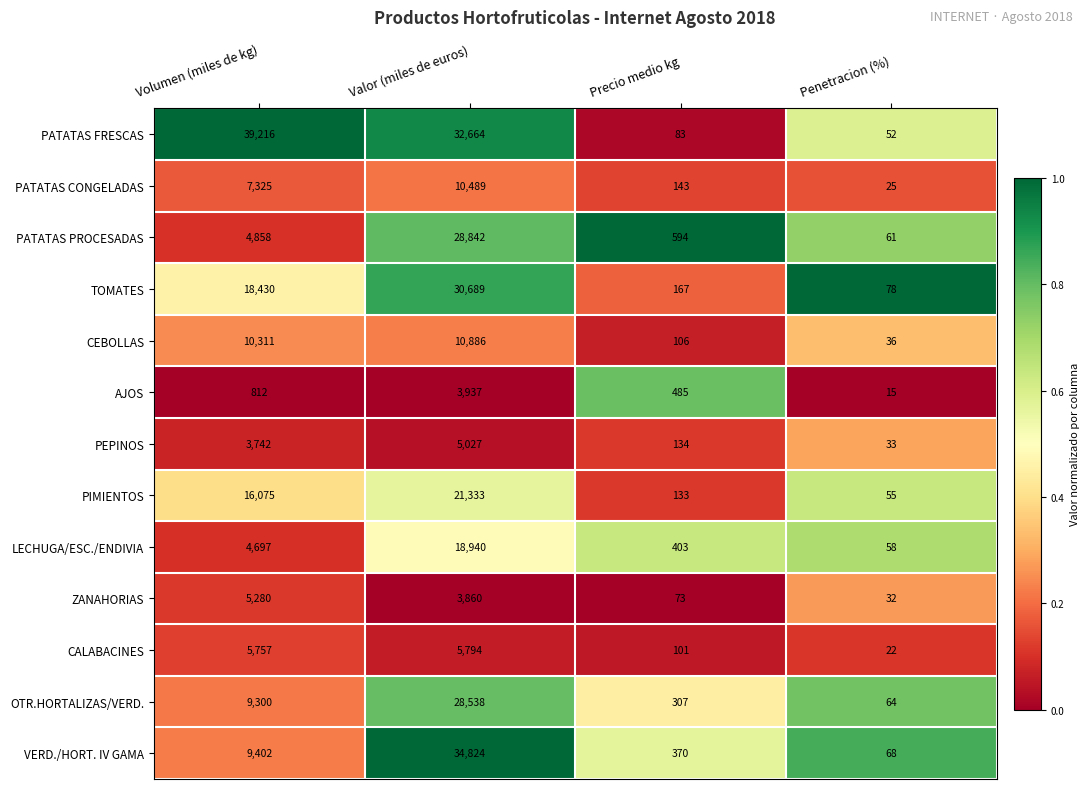

The CALABACINES series shows 5794 at Valor (miles de euros). True or false?

True